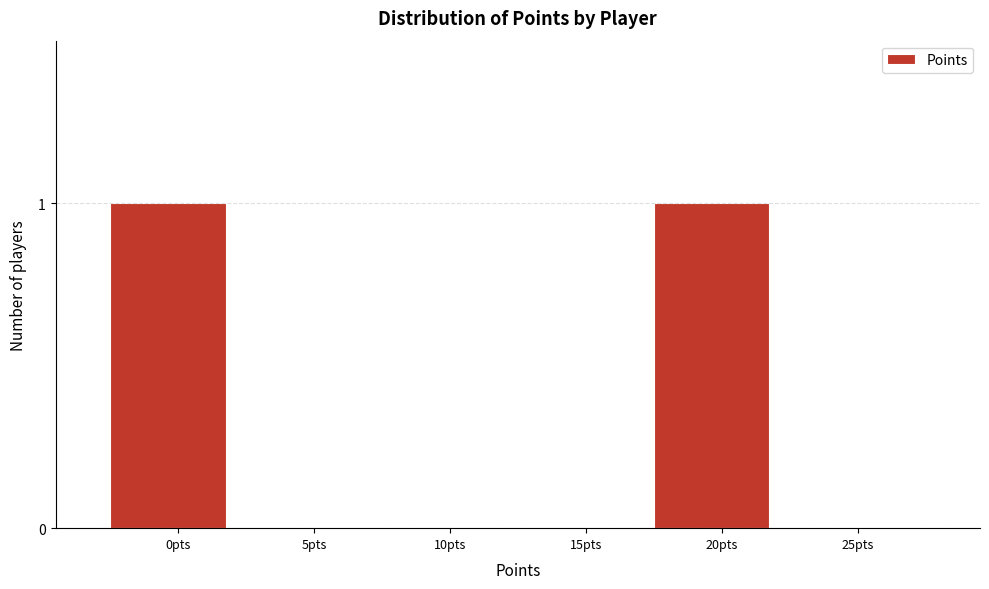

Reading left to right, list all the values displayed in this chart.

0pts=1	5pts=0	10pts=0	15pts=0	20pts=1	25pts=0